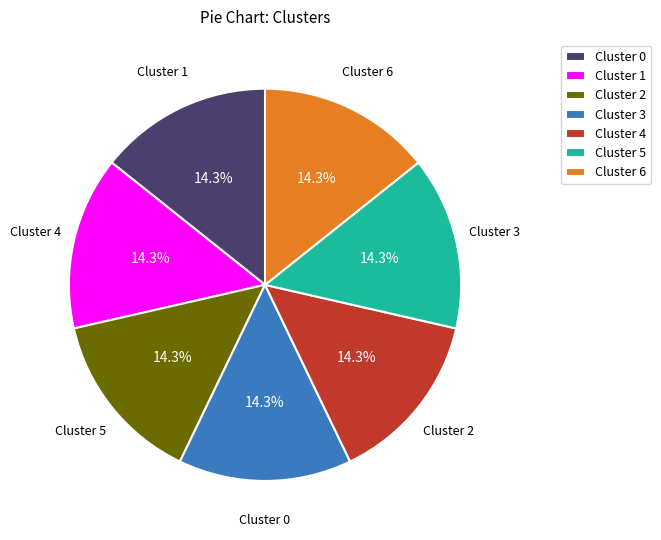

The Cluster 3 slice represents 14% of the pie. True or false?

True